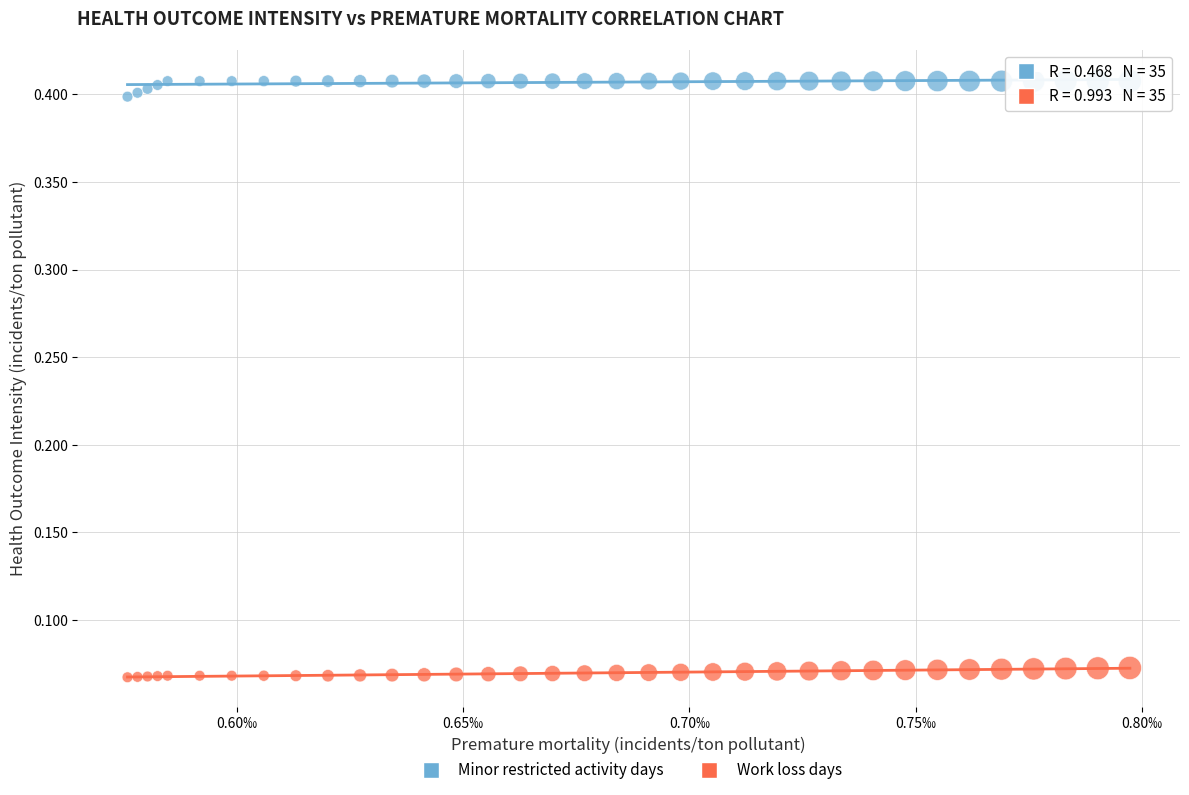

Which series has the widest spread of Y values?

Minor restricted activity days